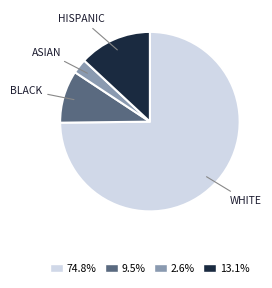

Do ASIAN and BLACK together represent more than half of the pie?

No